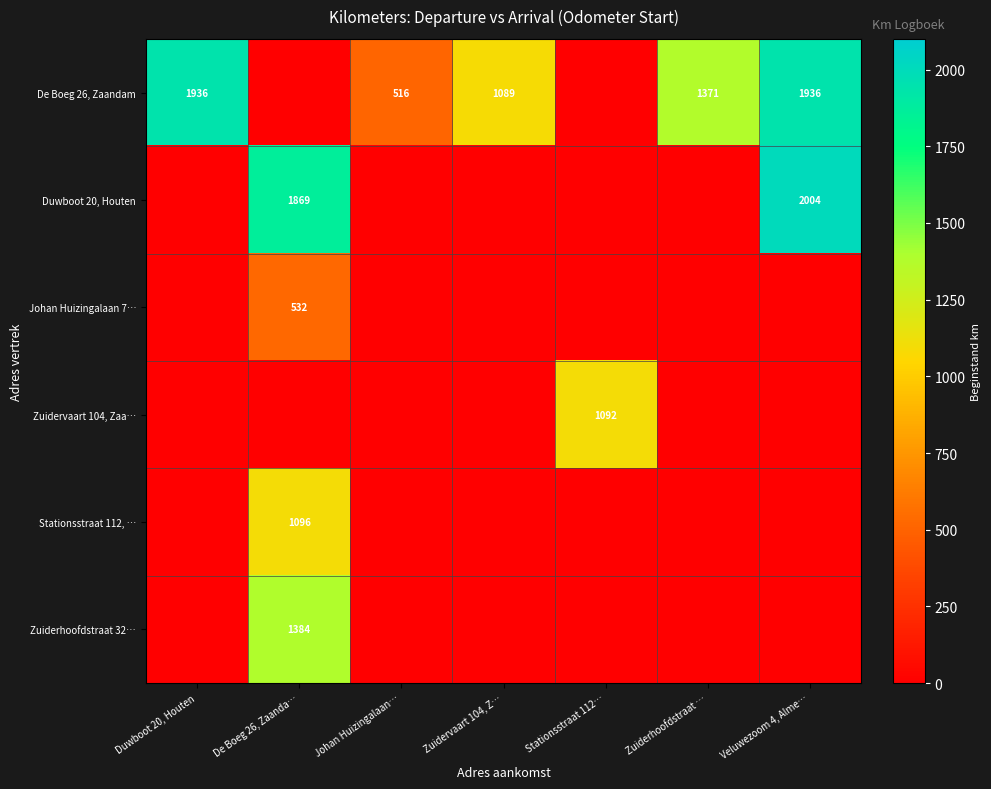

Is it true that De Boeg 26, Zaandam equals 1936 at Veluwezoom 4, Alme…?

True